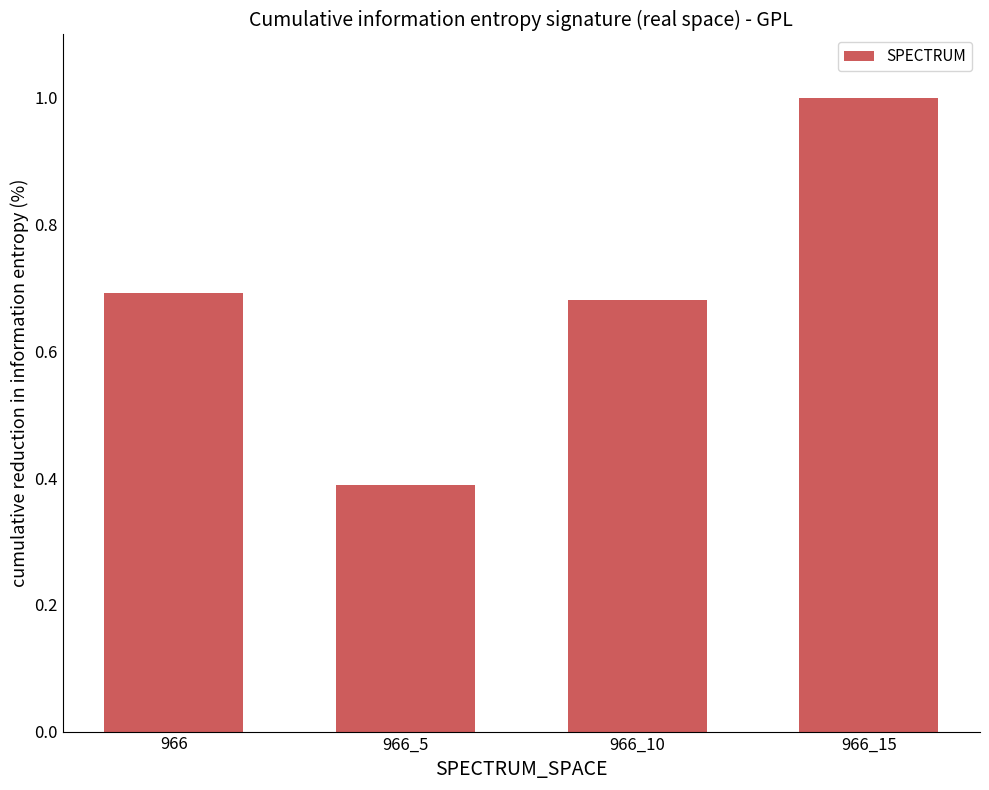

Rank the categories by value from lowest to highest.

966_5, 966_10, 966, 966_15